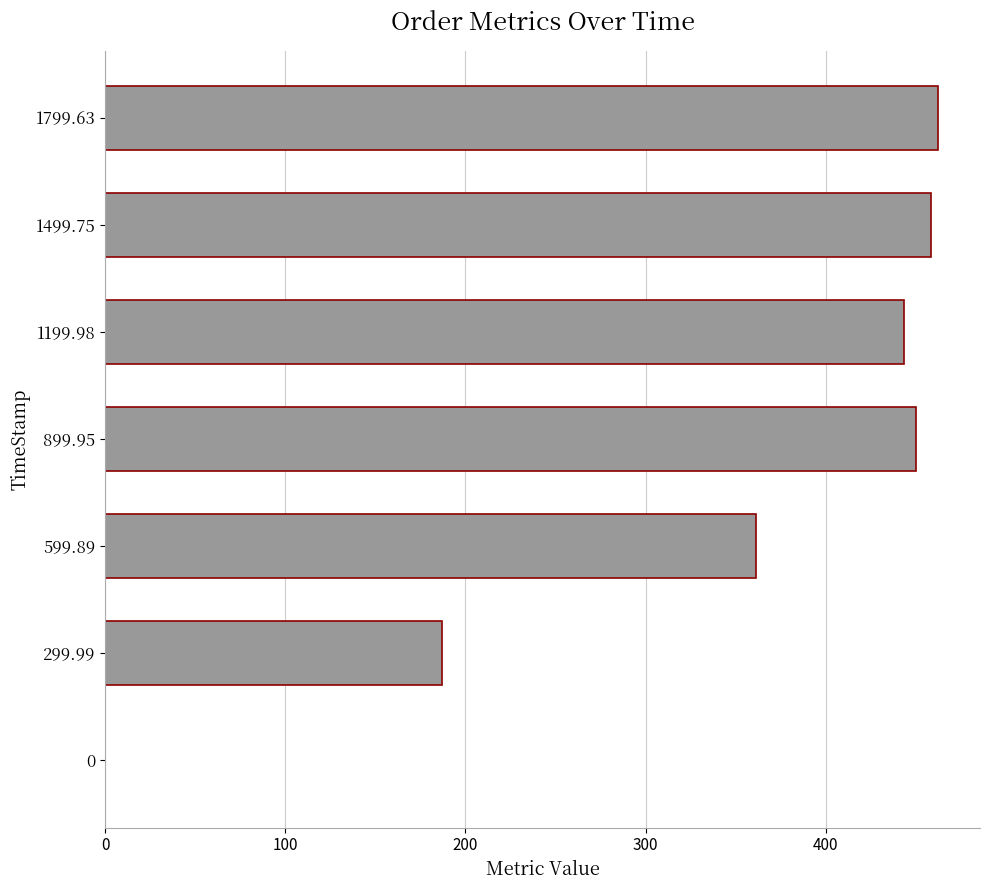

The chart shows a value of 657.1 at 1799.63. True or false?

False